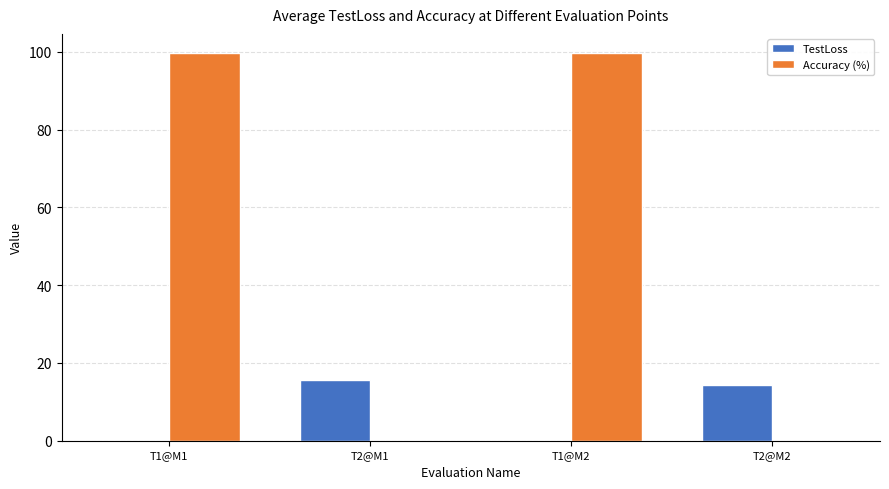

Which series has the largest total across all categories?

Accuracy (%)